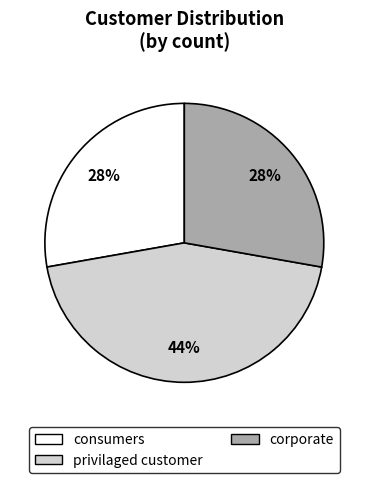

Does corporate represent more than half of the total?

No